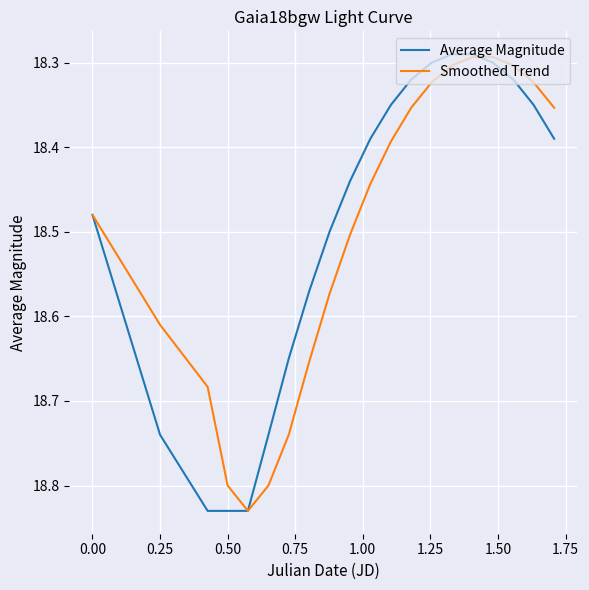

The Average Magnitude series shows 9.3 at 0.25. True or false?

False